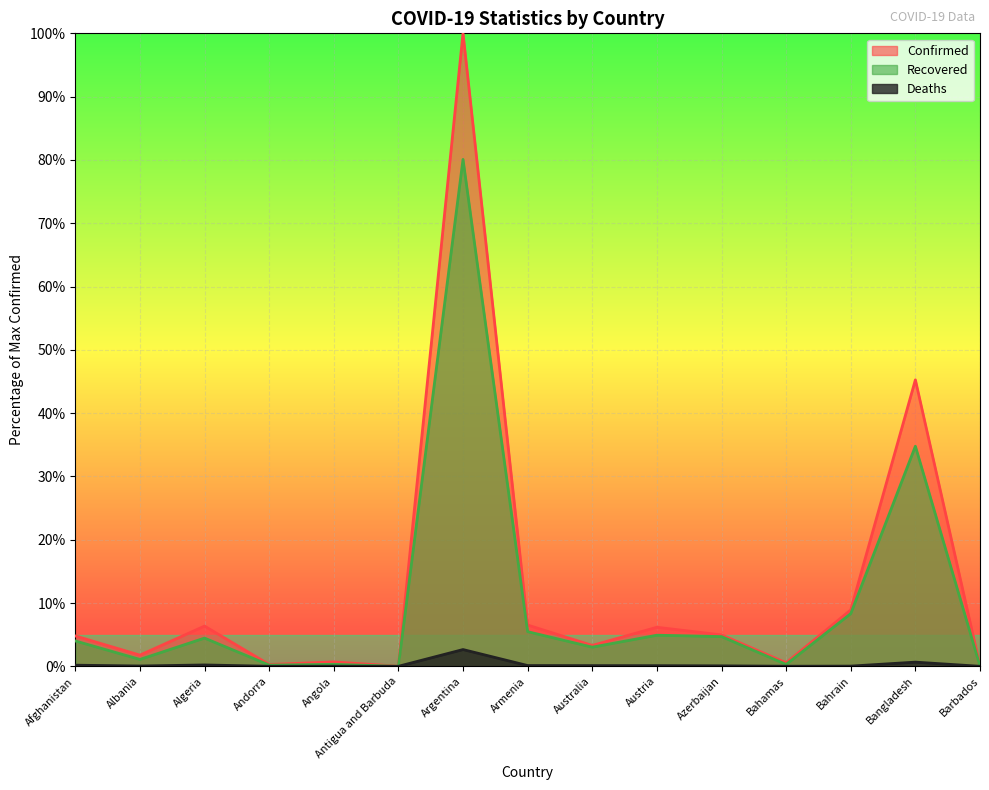

What is the average value of the Deaths series?

0.3